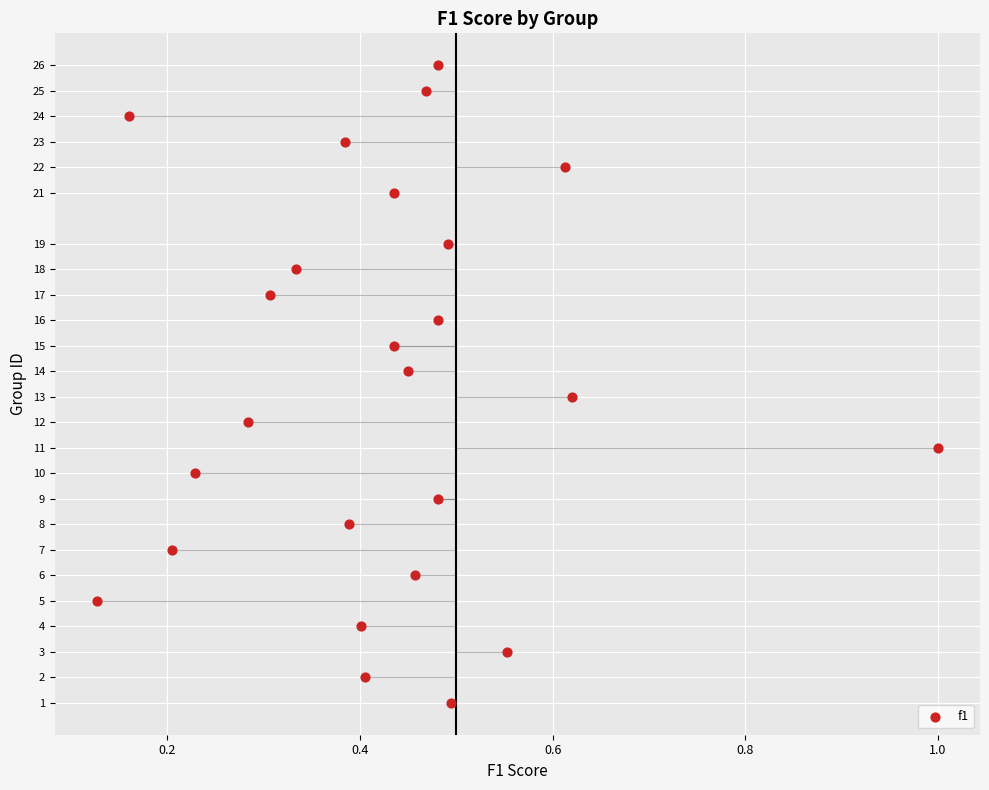

What is the range of Y values (max minus min)?

25